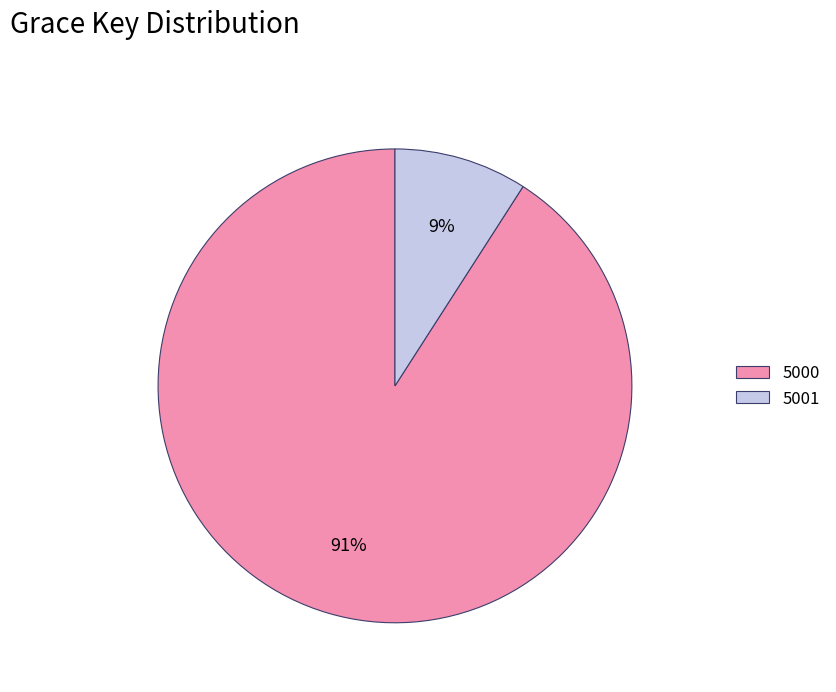

To the nearest percent, what is the combined percentage of 5000 and 5001?

100%